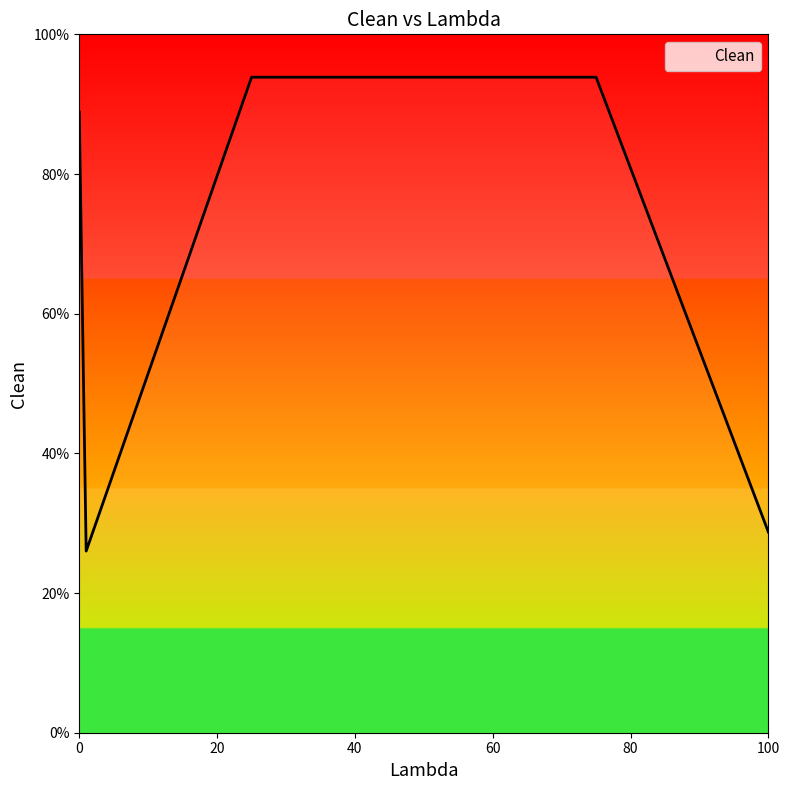

List the labels in order of value, smallest first.

1.0, 100.0, 0.0, 25.0, 50.0, 75.0